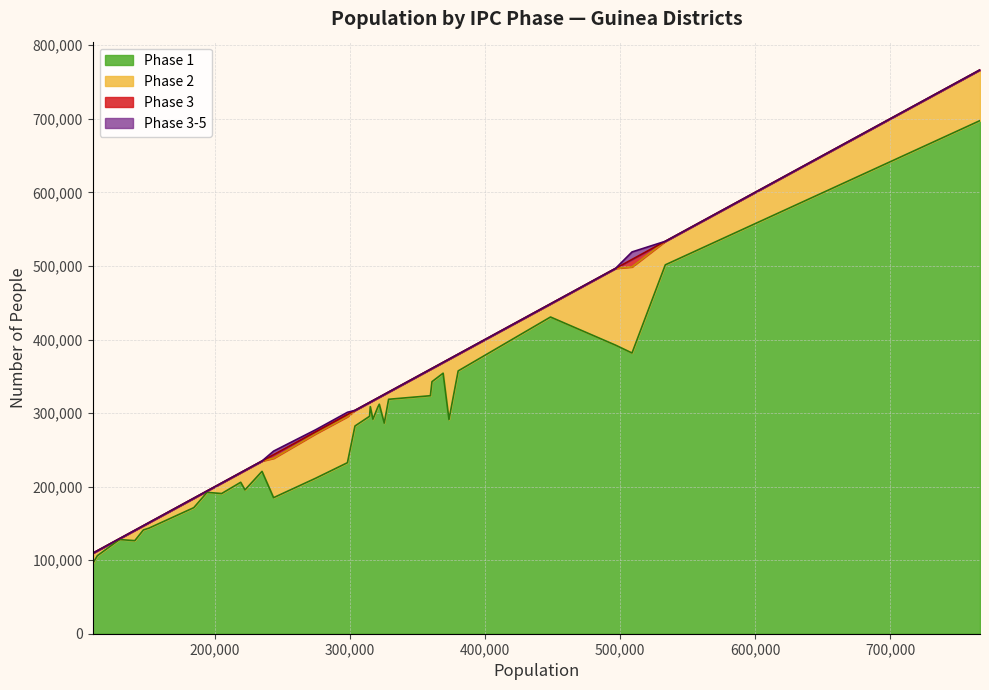

What is the highest value of the phase3 series?

10177.2